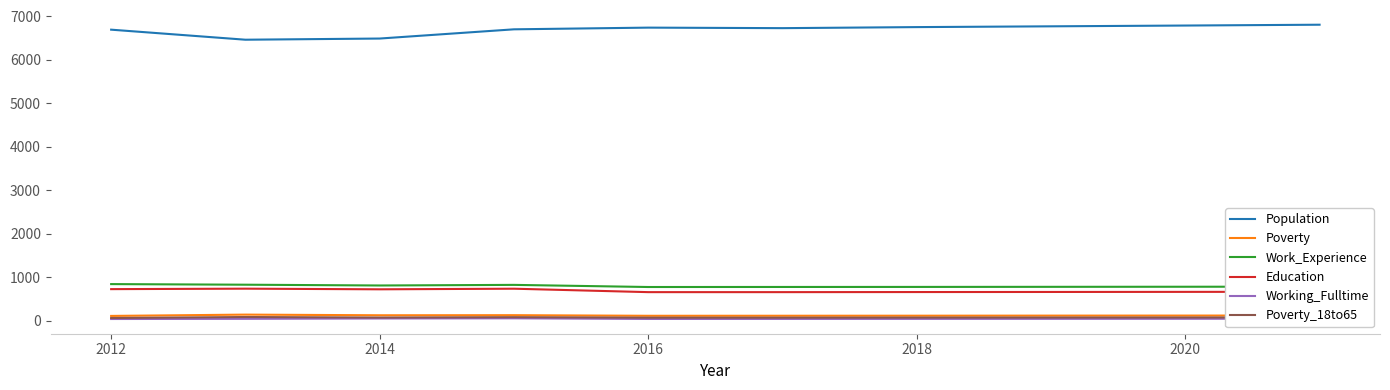

Which series has the largest range (max minus min)?

Population